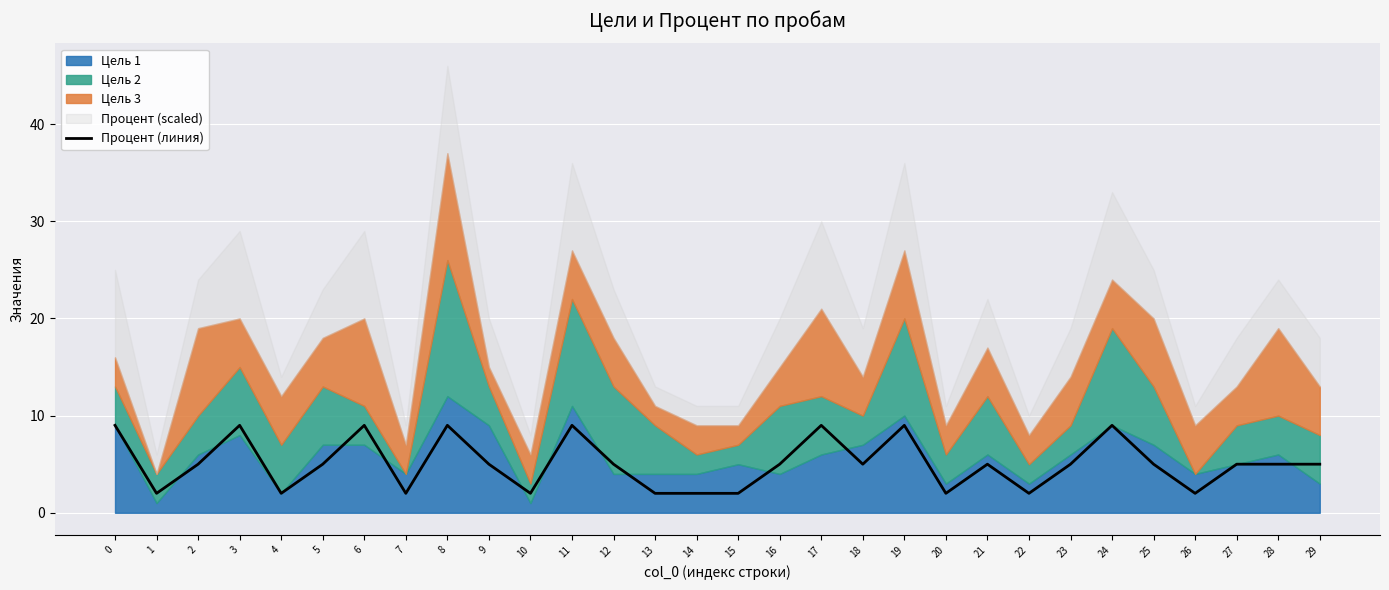

Where is the first local maximum?

3